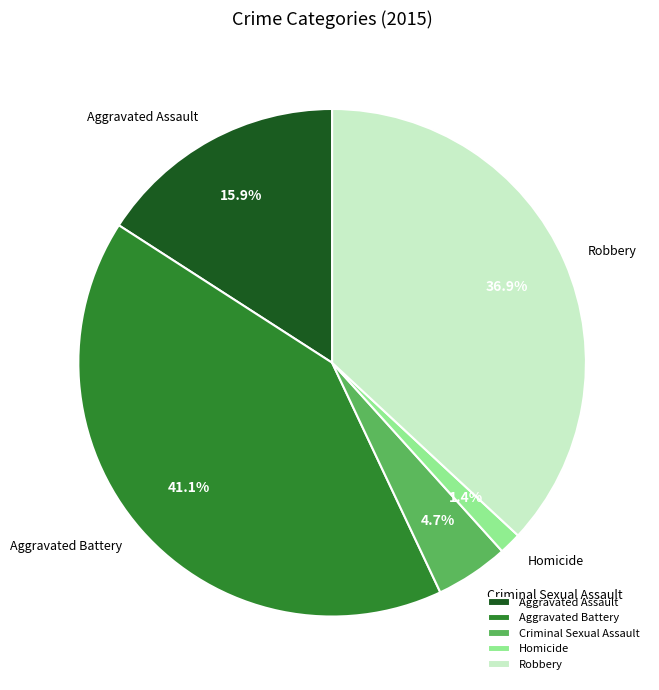

To the nearest percent, what is the difference between the Criminal Sexual Assault and Aggravated Battery slice percentages?

36%